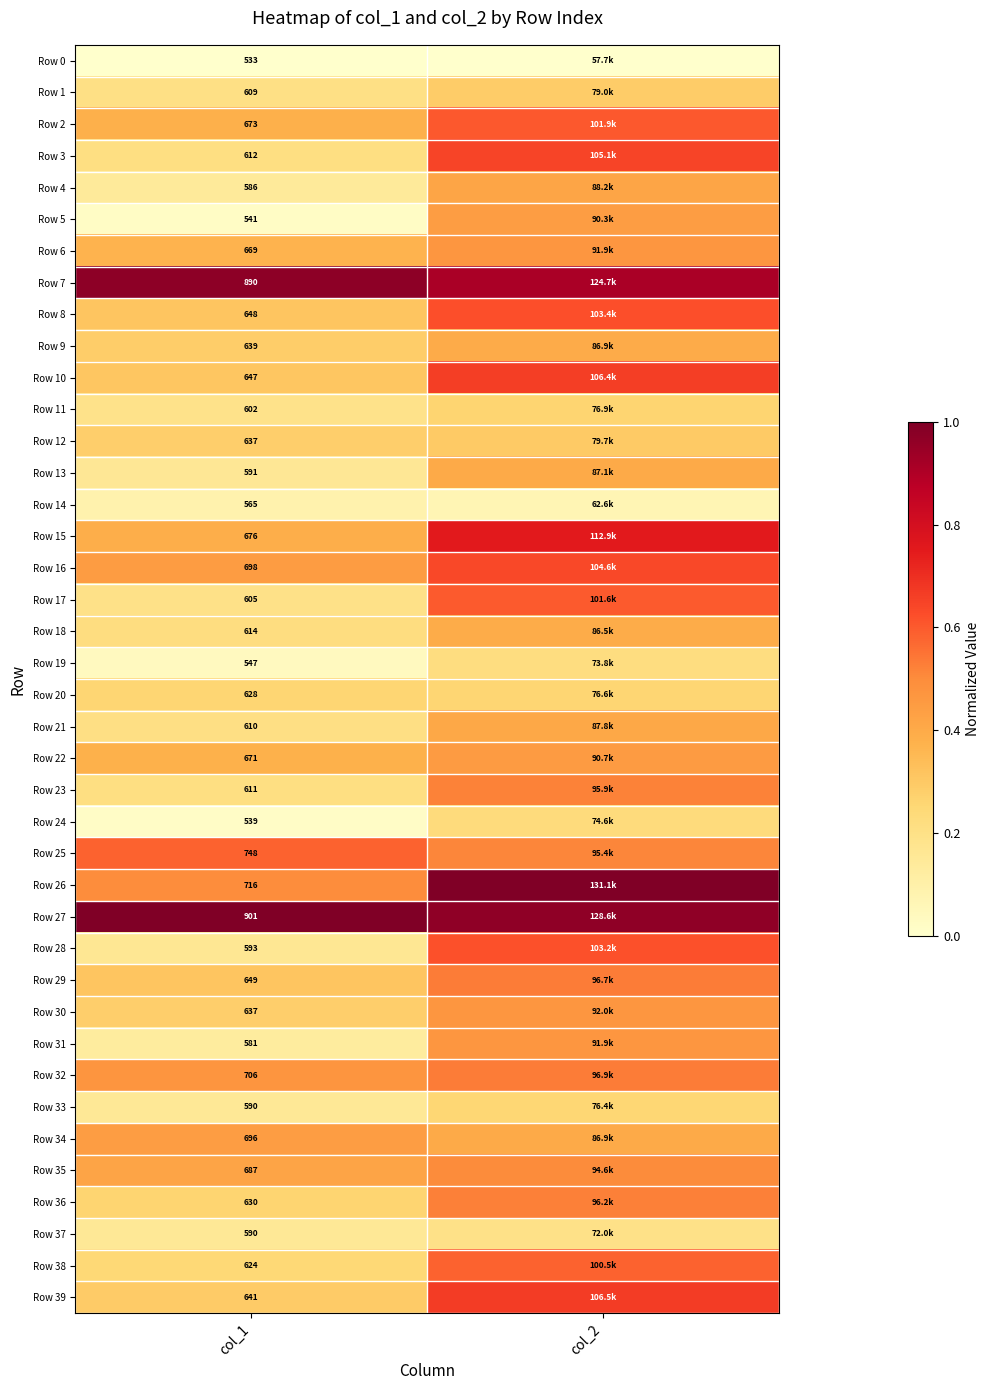

What is the difference between the maximum and minimum values in the Row 2 series?

0.2